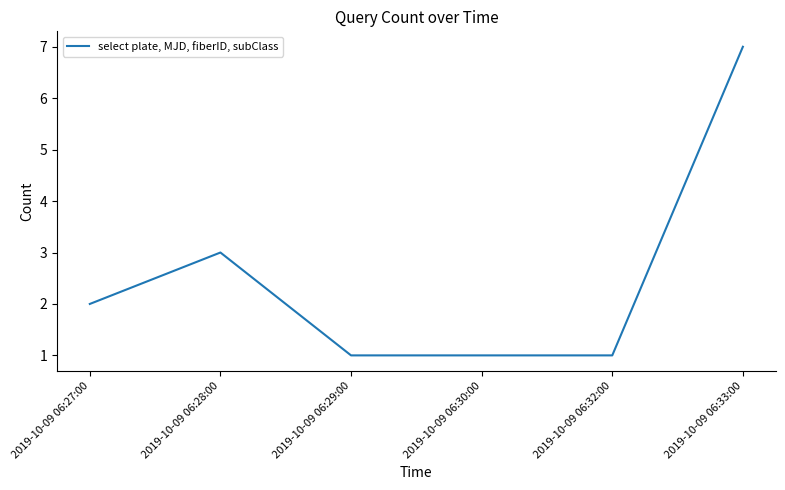

Which label corresponds to the largest value in the chart?

2019-10-09 06:33:00